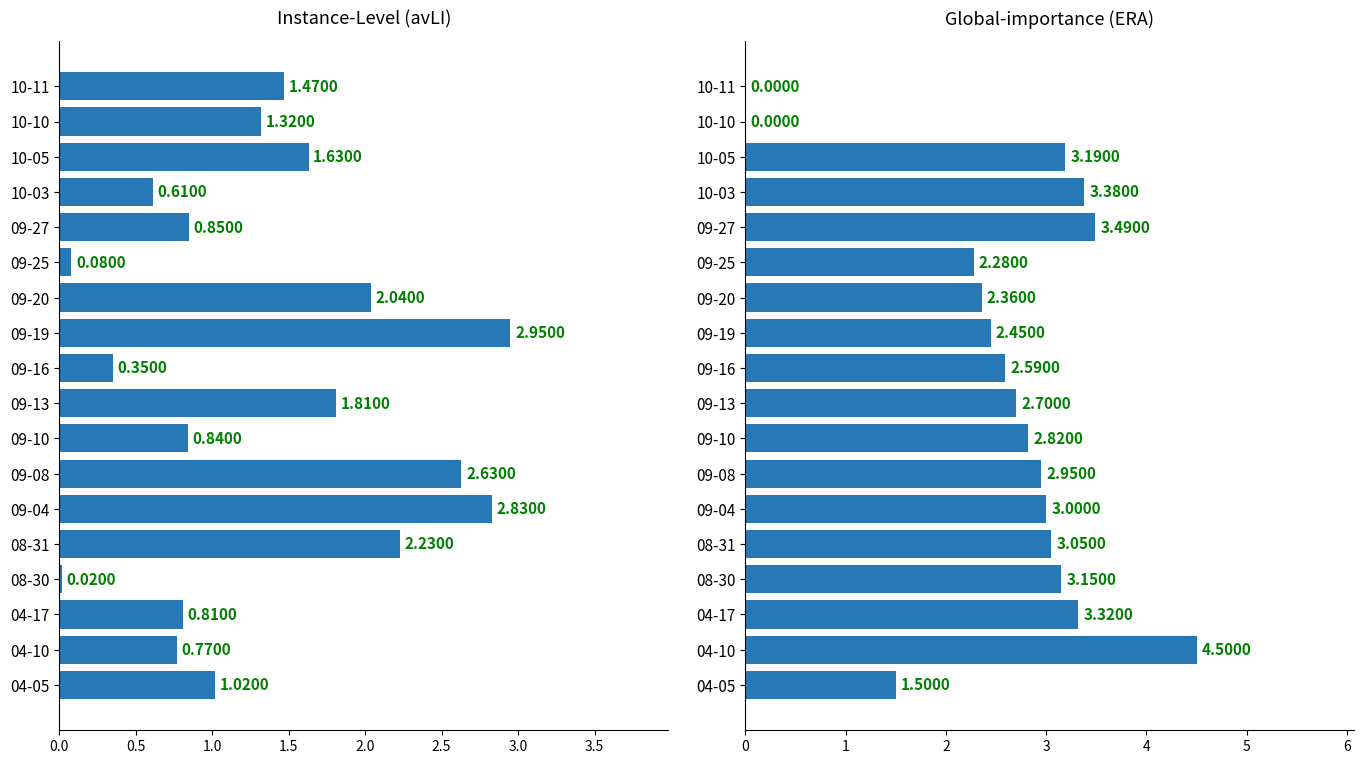

What is the difference between the maximum and second lowest values in the avLI series?

2.9